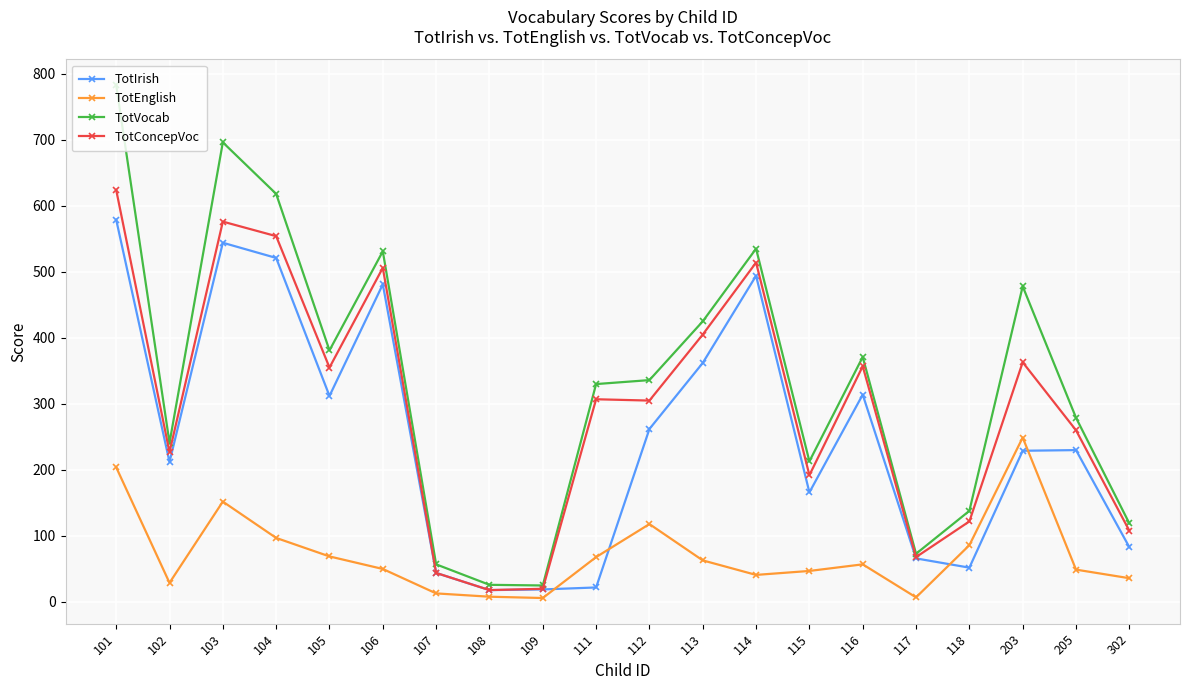

How many lines are shown in the chart?

4